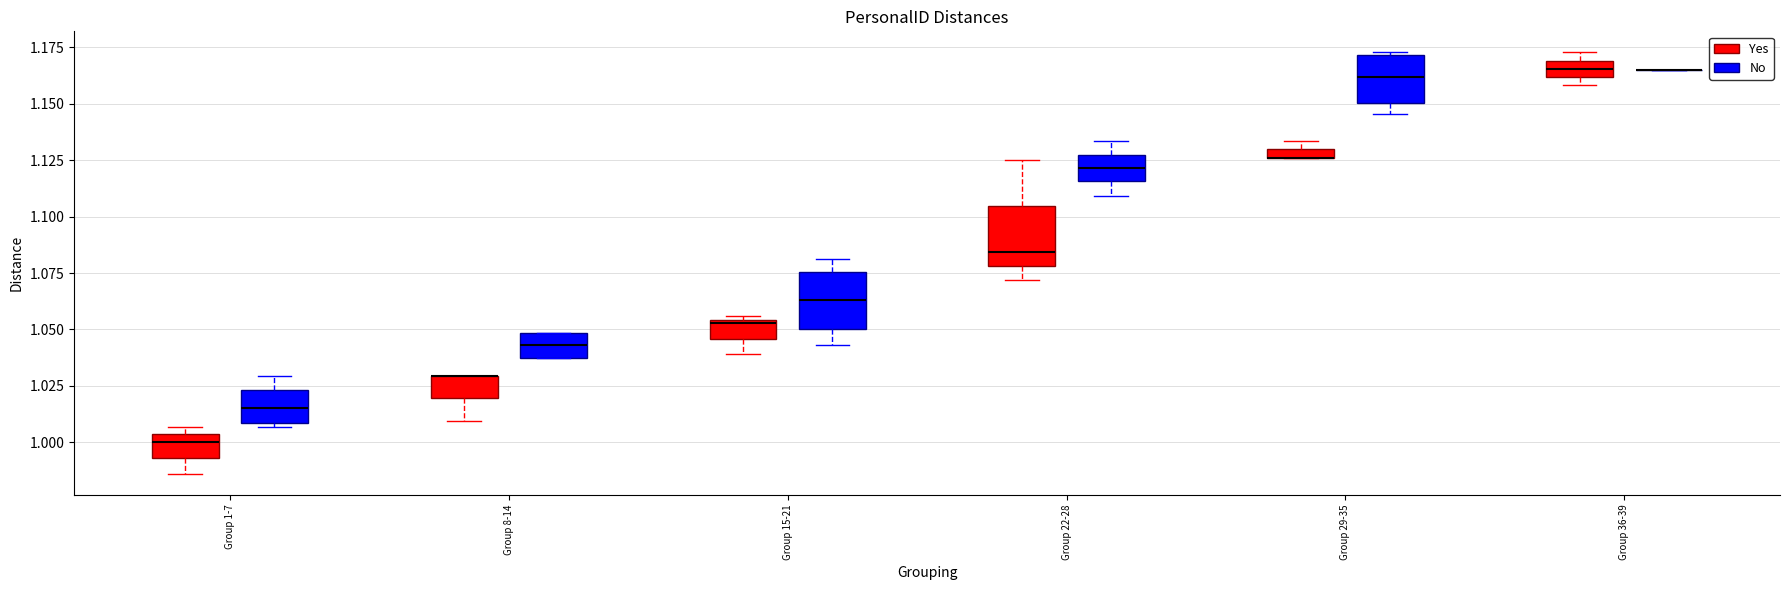

Where is the upper edge of the box for Group 1-7 (No) on the y-axis? The values are not printed on the chart, so give them approximately, as read against the axis.

1.025